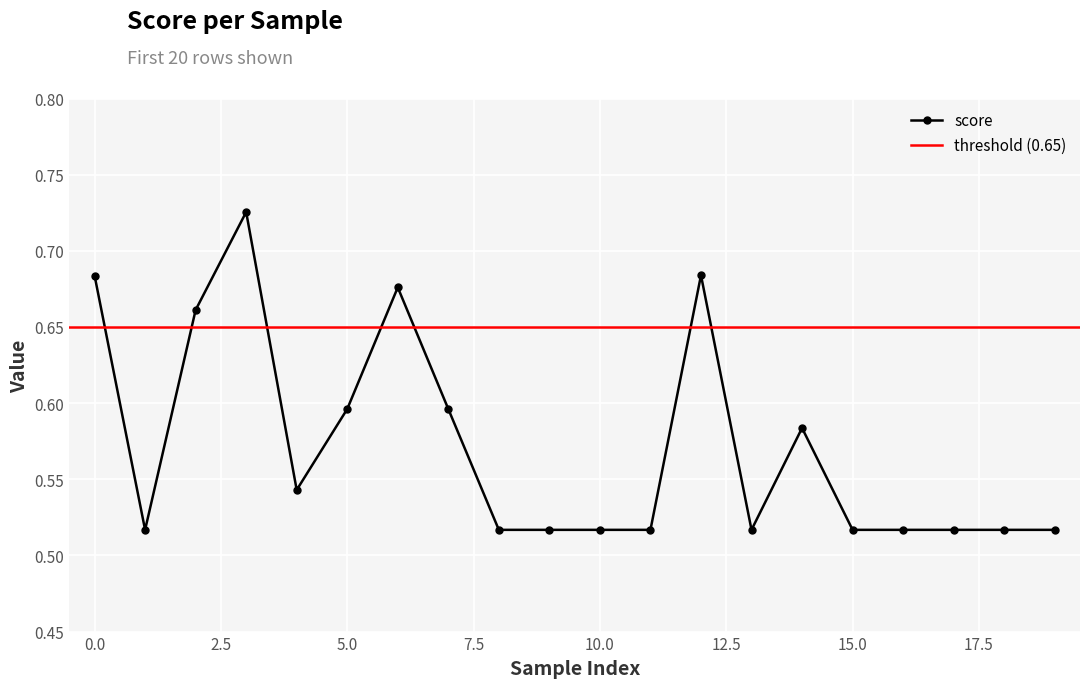

The chart shows a value of 0.5 at 15. True or false?

True